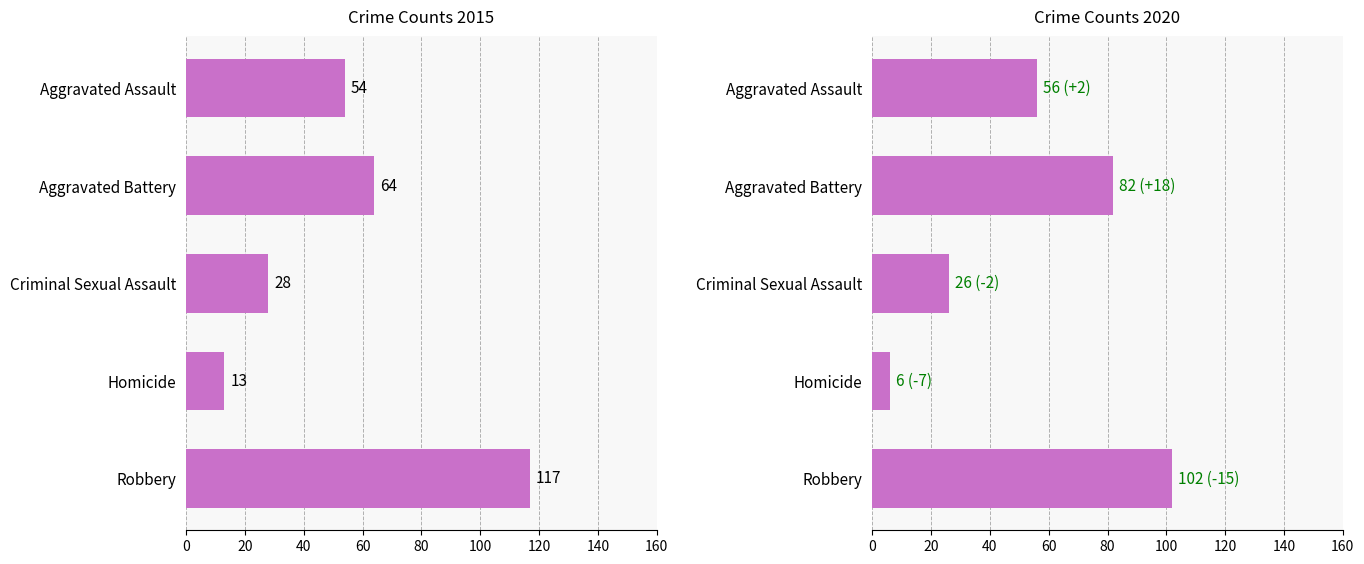

At which label does 2020 reach its minimum?

Homicide